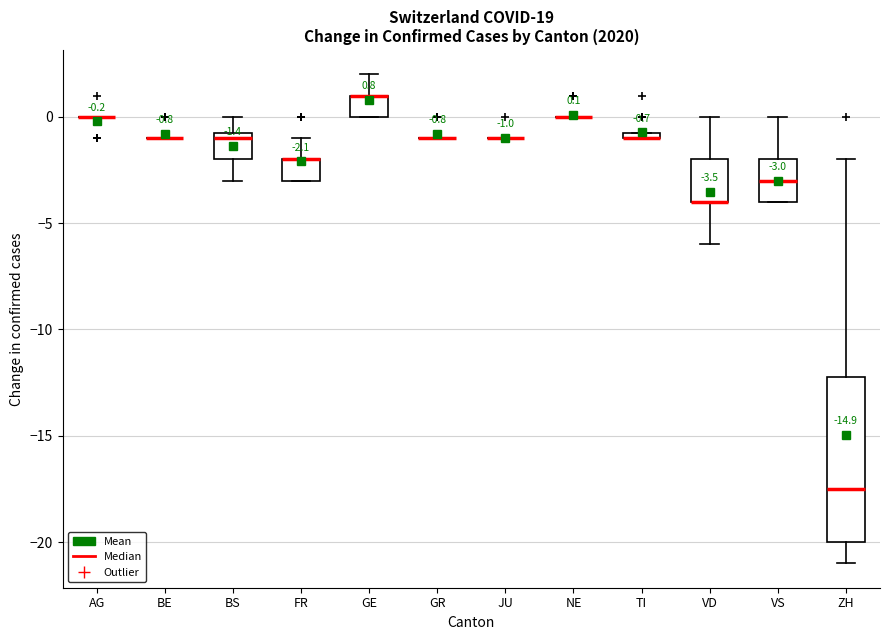

Comparing the boxes themselves (not the whiskers), which one is the tallest?

ZH